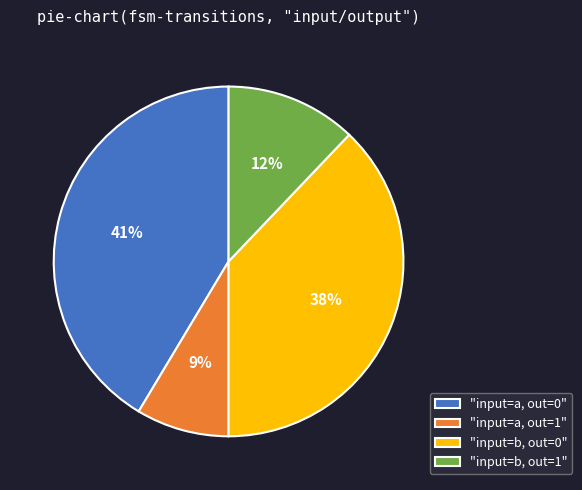

Combined, do "input=b, out=1" and "input=a, out=1" account for over 50%?

No